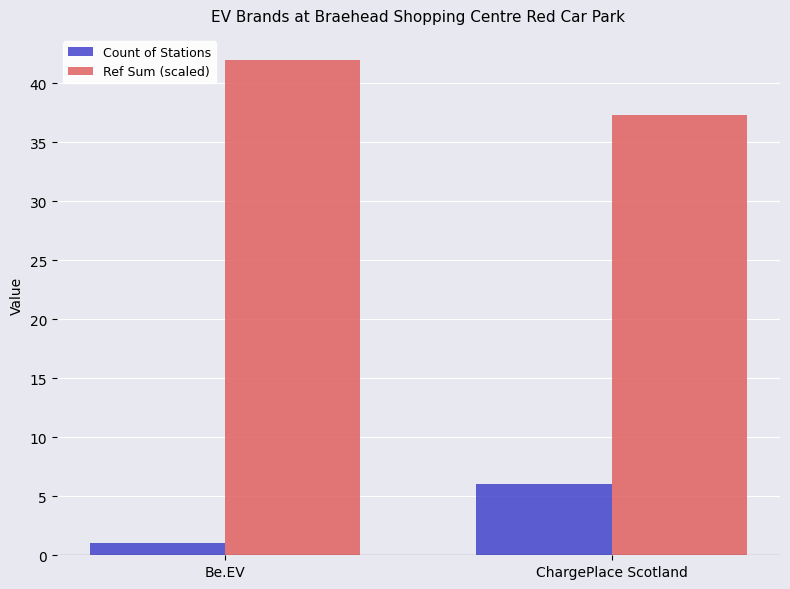

What is the spread (max minus min) of values at Be.EV?

41.0